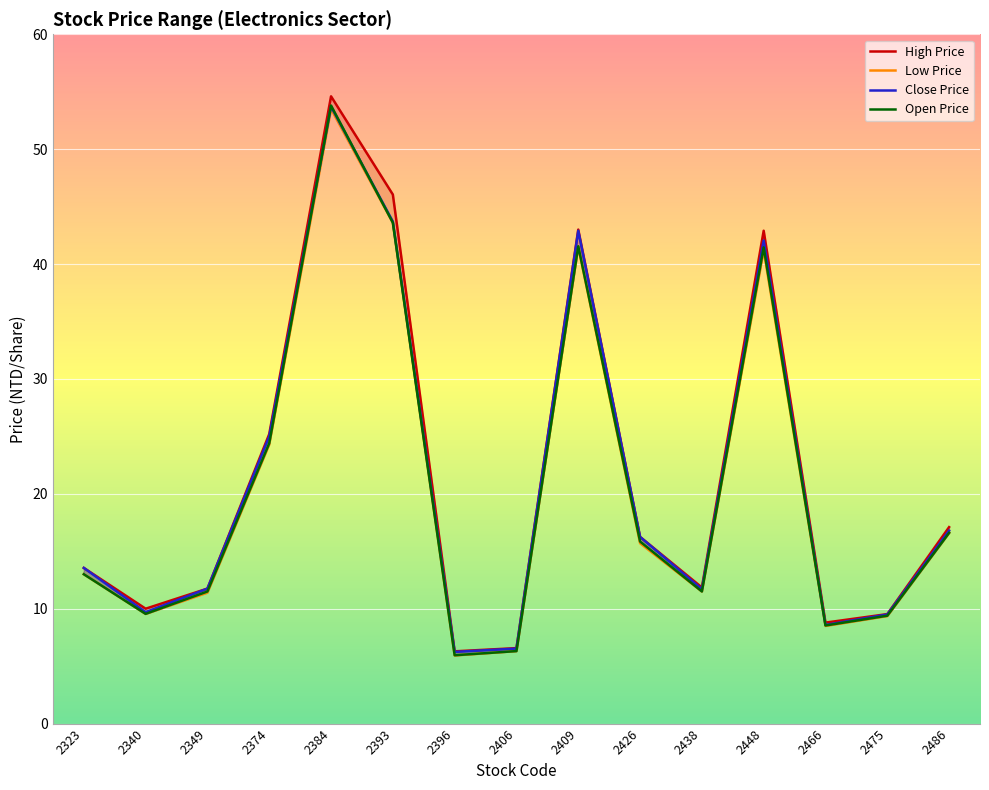

Where is Open Price nearest to the value 29?

2374